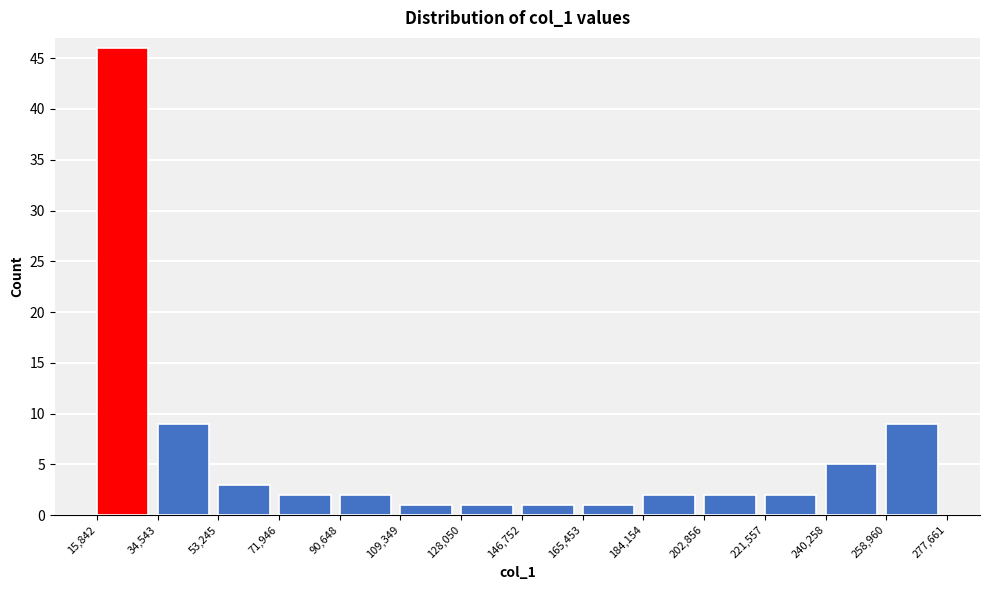

Reading left to right, list every bar in this chart as the range it spans on the x-axis followed by its height. The values are not printed on the chart, so give them approximately, as read against the axis.

15,842 to 34,543: 46
34,543 to 53,245: 9
53,245 to 71,946: 3
71,946 to 90,648: 2
90,648 to 109,349: 2
109,349 to 128,050: 1
128,050 to 146,752: 1
146,752 to 165,453: 1
165,453 to 184,154: 1
184,154 to 202,856: 2
202,856 to 221,557: 2
221,557 to 240,258: 2
240,258 to 258,960: 5
258,960 to 277,661: 9